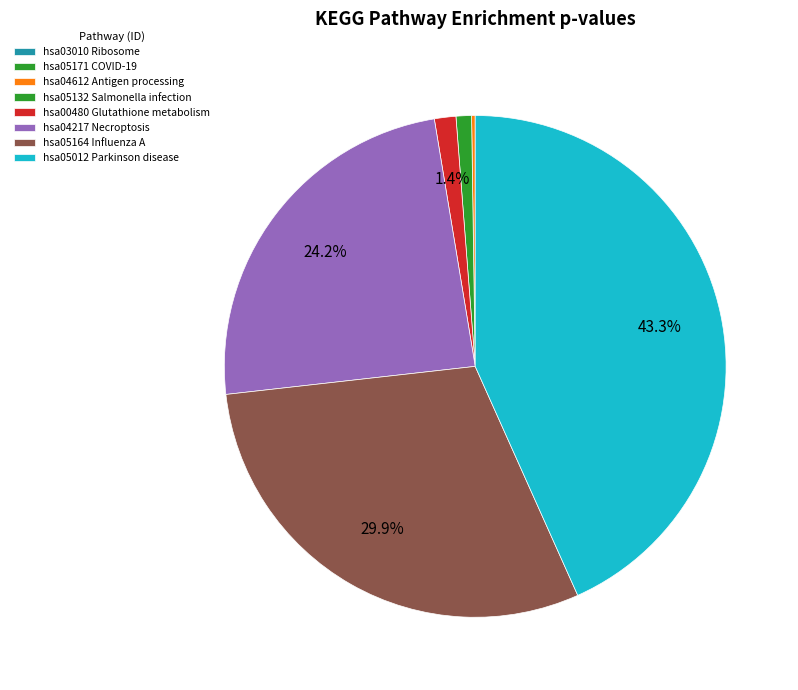

Count the number of slices in the pie.

8